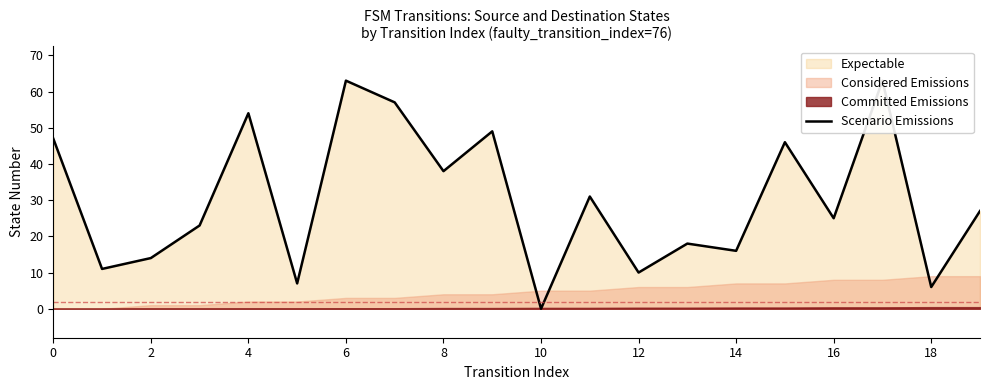

How many lines are shown in the chart?

1